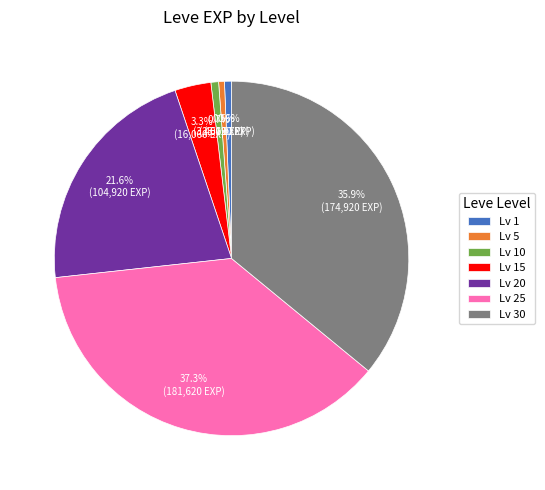

Is Lv 1 the majority of the pie?

No